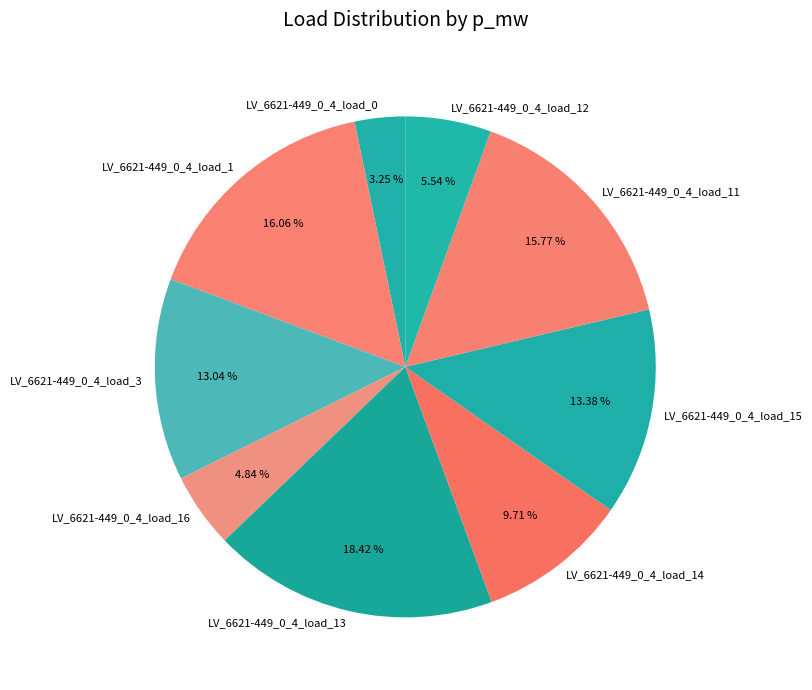

Is the sum of LV_6621-449_0_4_load_11 and LV_6621-449_0_4_load_13 greater than half?

No